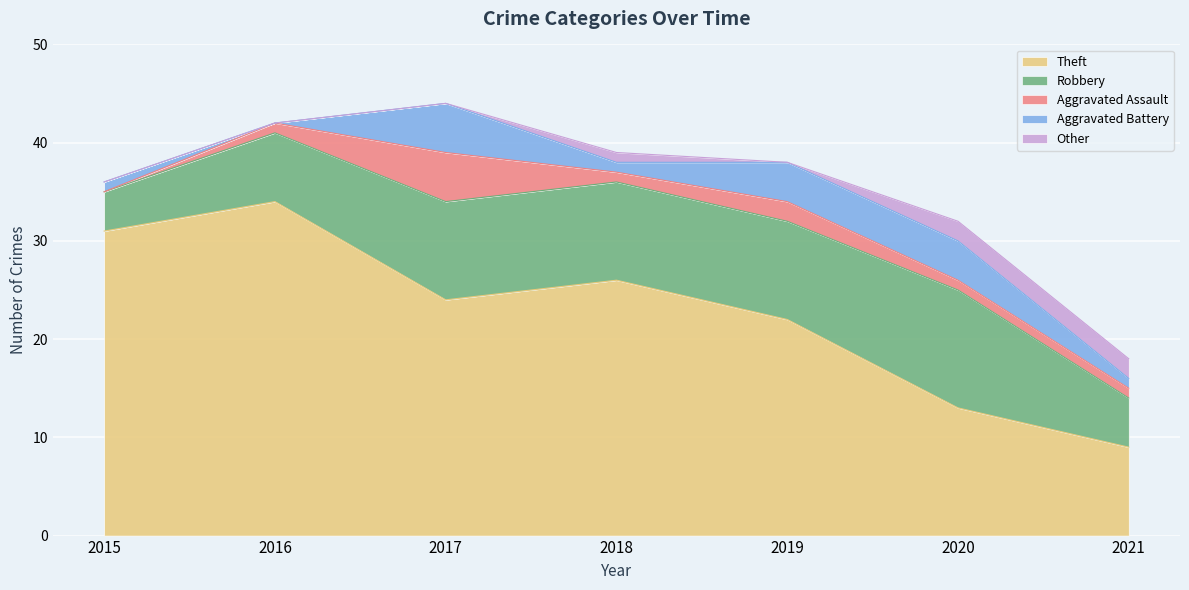

What is the average value of the Aggravated Assault series?

2